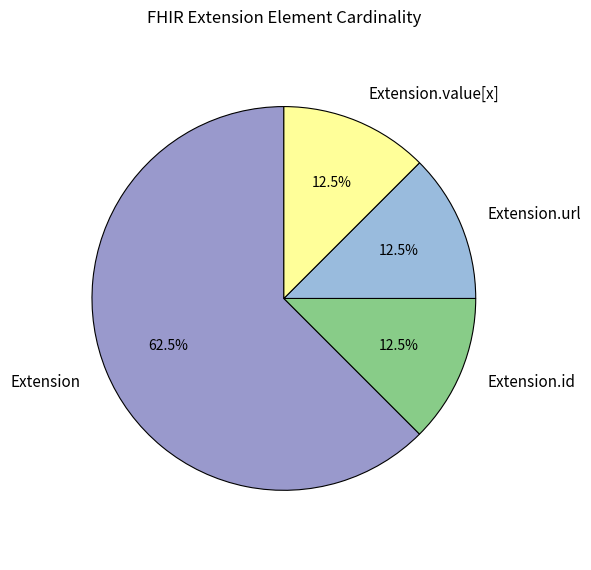

What is the largest slice in the pie chart?

Extension